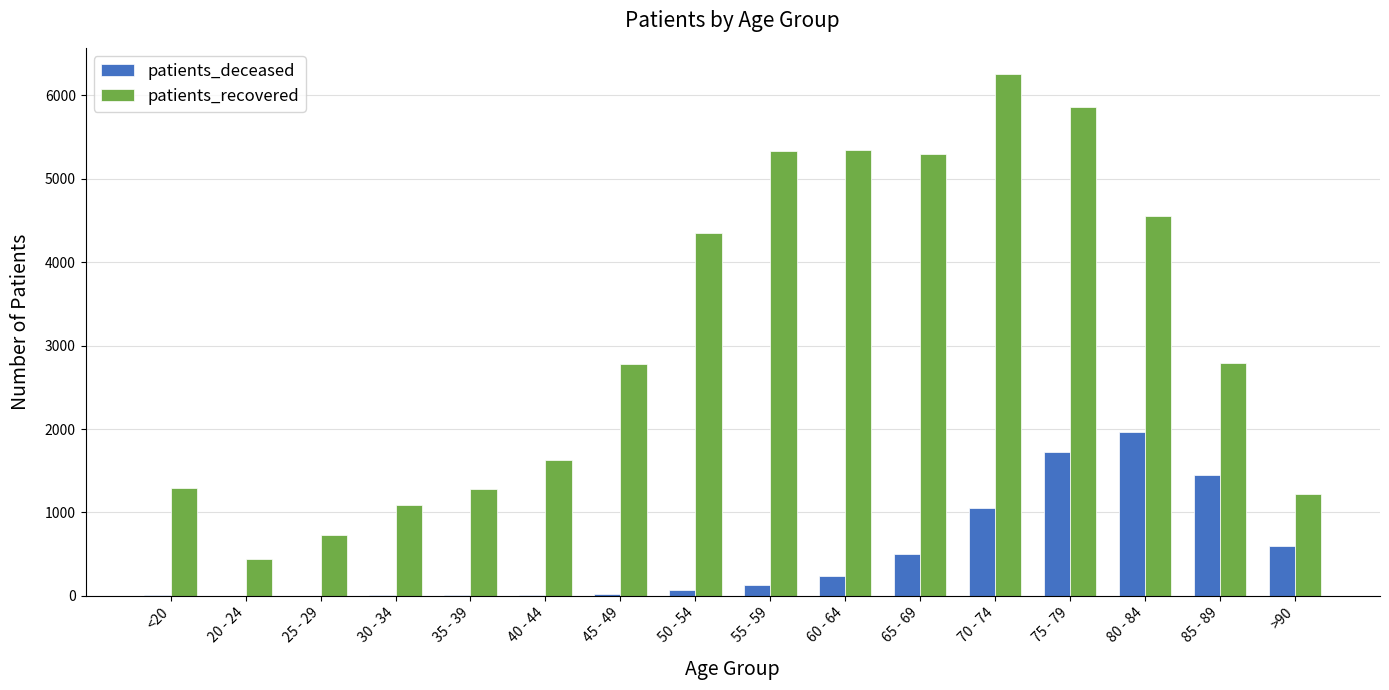

Which series has the largest total across all categories?

patients_recovered